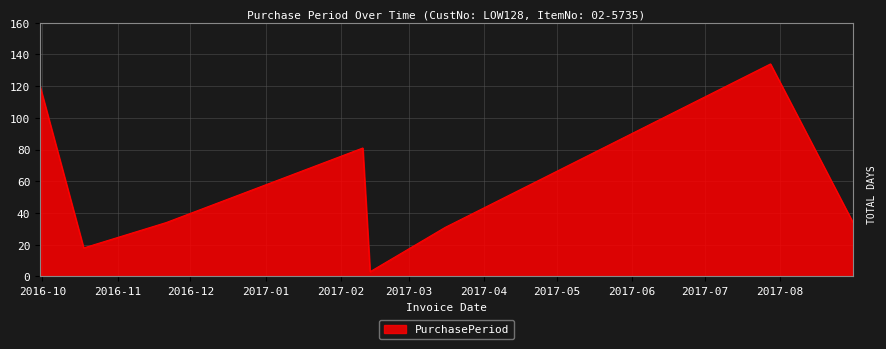

True or false: there are more than 0 points higher than both neighbors.

True